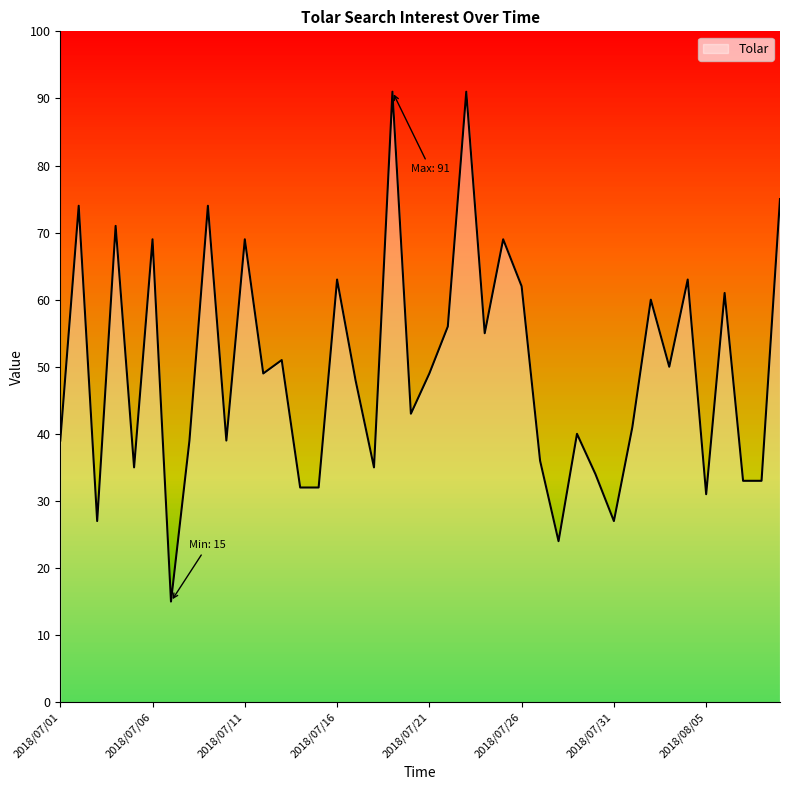

What is the maximum value shown in the chart?

91